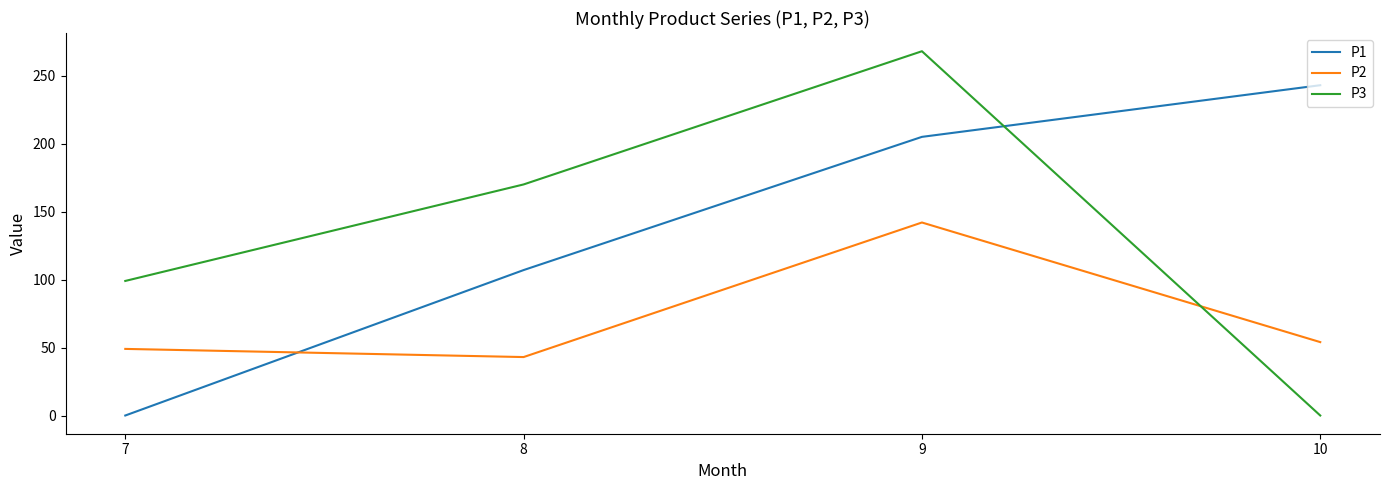

Rank the series by their maximum value, from highest to lowest.

P3, P1, P2